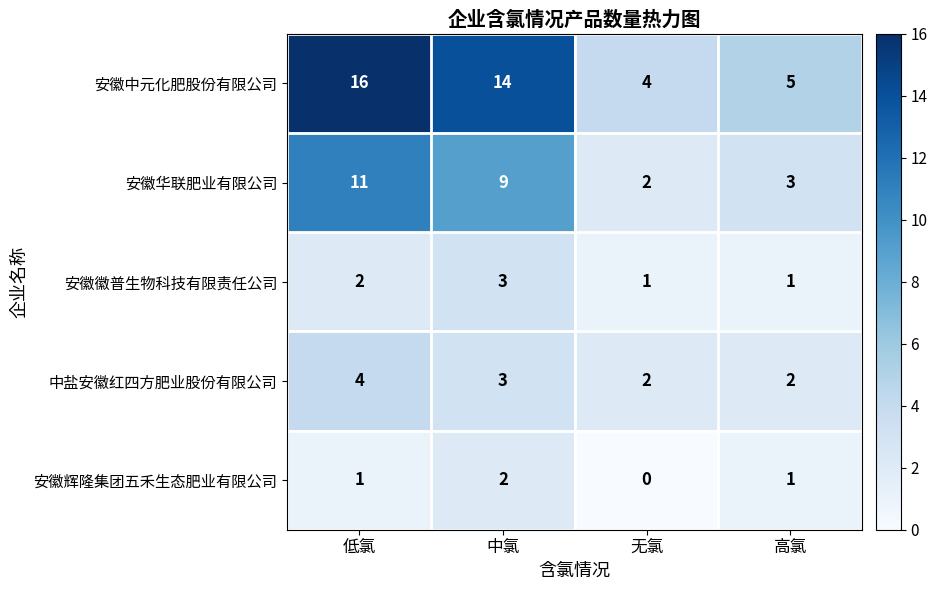

At which label does 中盐安徽红四方肥业股份有限公司 first exceed 3?

低氯